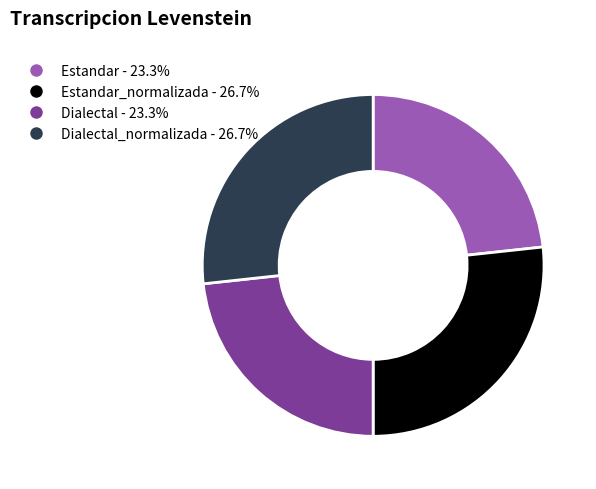

Is there a majority slice in this chart?

No